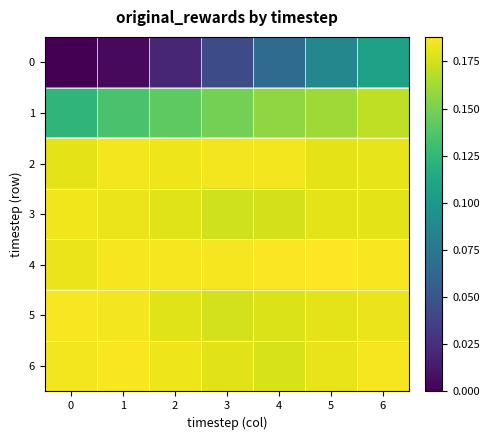

At 4, list the series in order from largest to smallest.

4, 2, 5, 6, 3, 1, 0